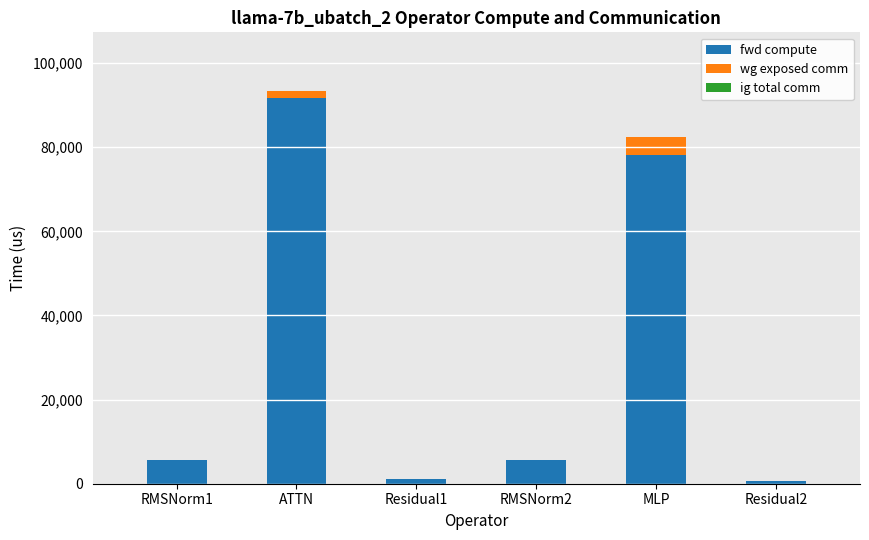

How many series are shown in this chart?

2